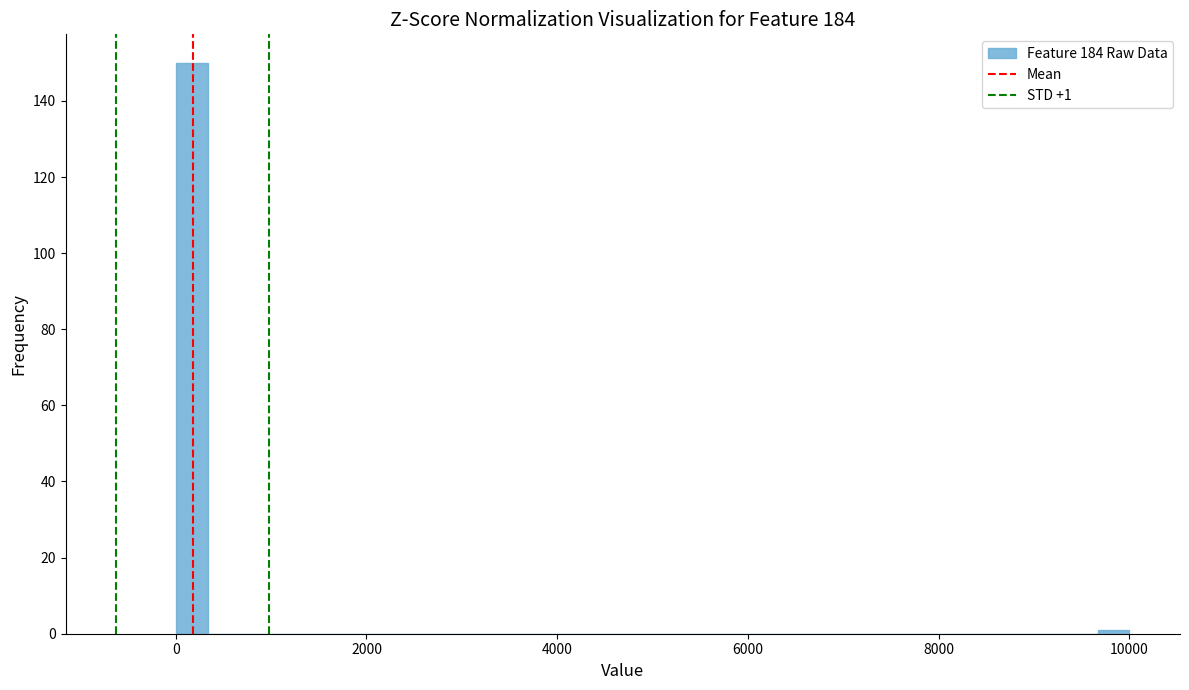

Around what value on the x-axis is the tallest bar? Give the approximate position of its centre, as read against the axis.

200